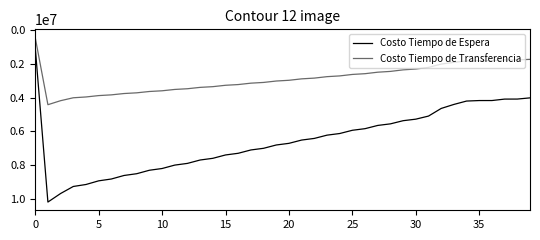

Which series has the largest total across all categories?

Costo Tiempo de Espera